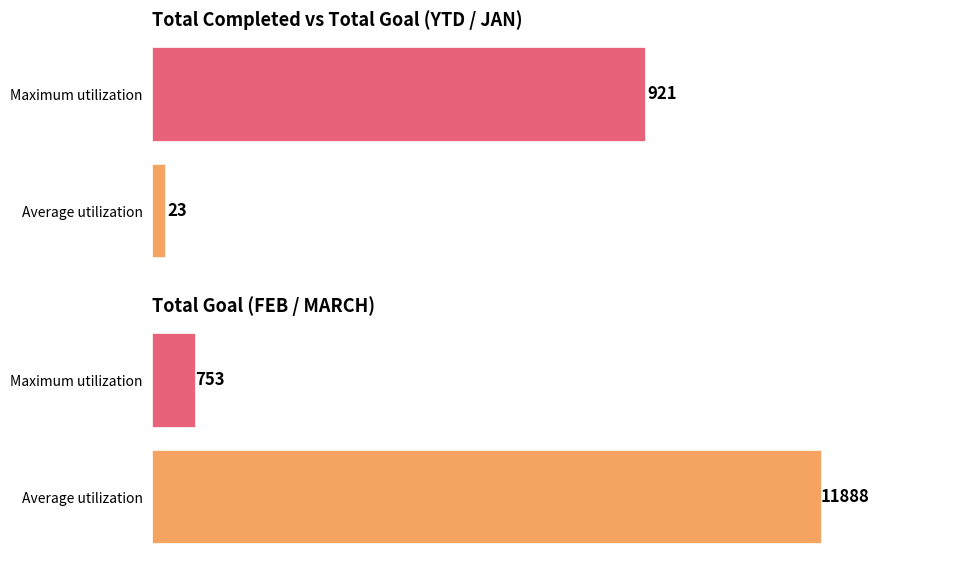

The value of FEB / MARCH values at 200 is 401. True or false?

False